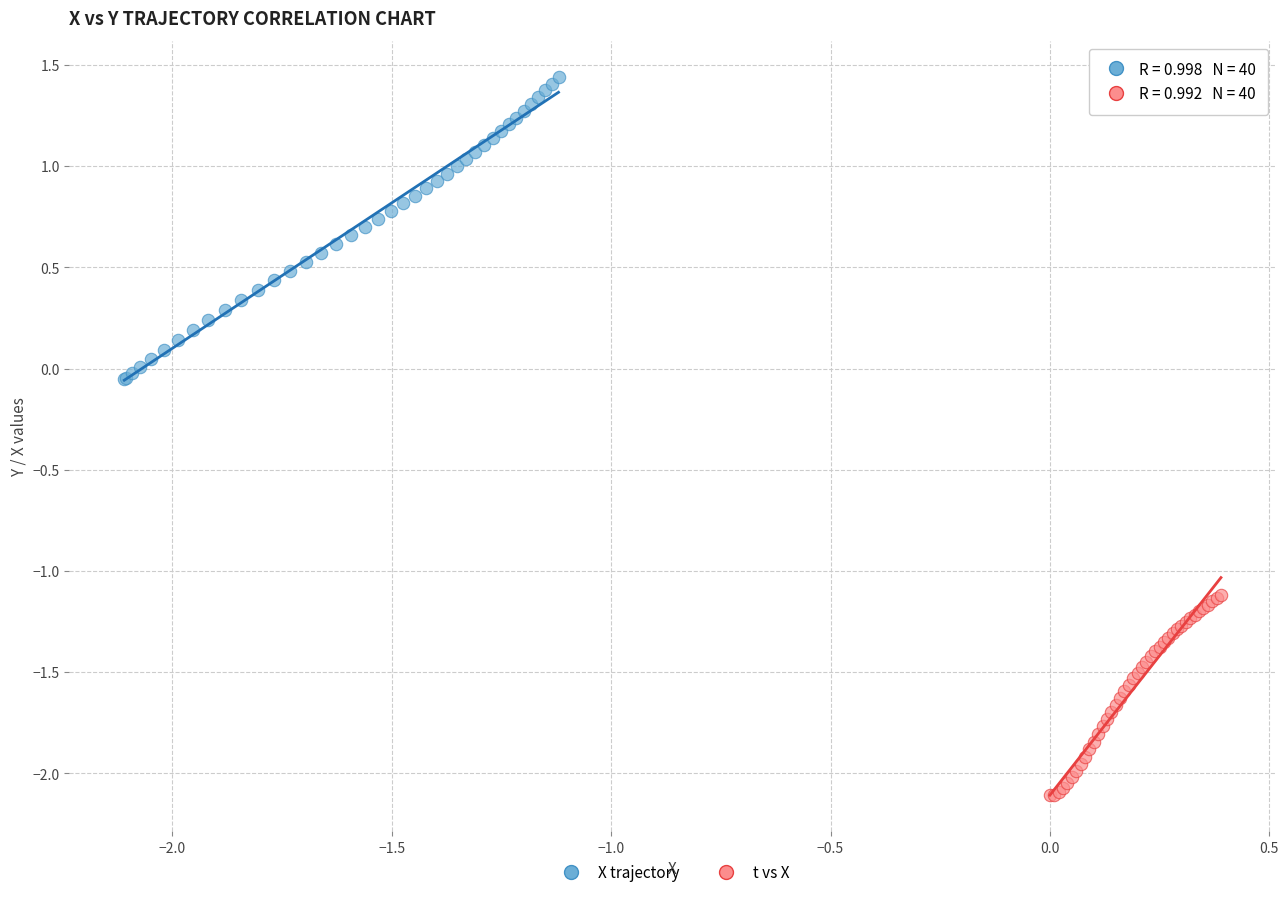

Which series has the widest spread of Y values?

X trajectory